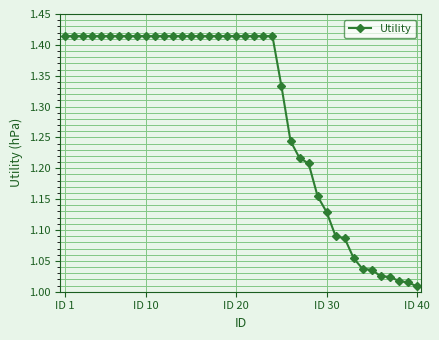

How many data points does each series have?

40